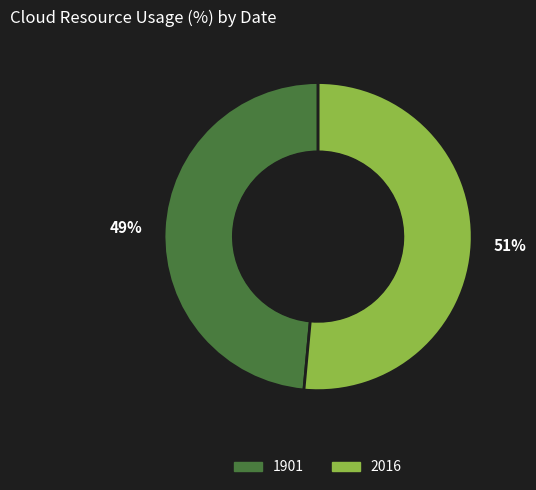

To the nearest percent, what is the average slice percentage?

50%